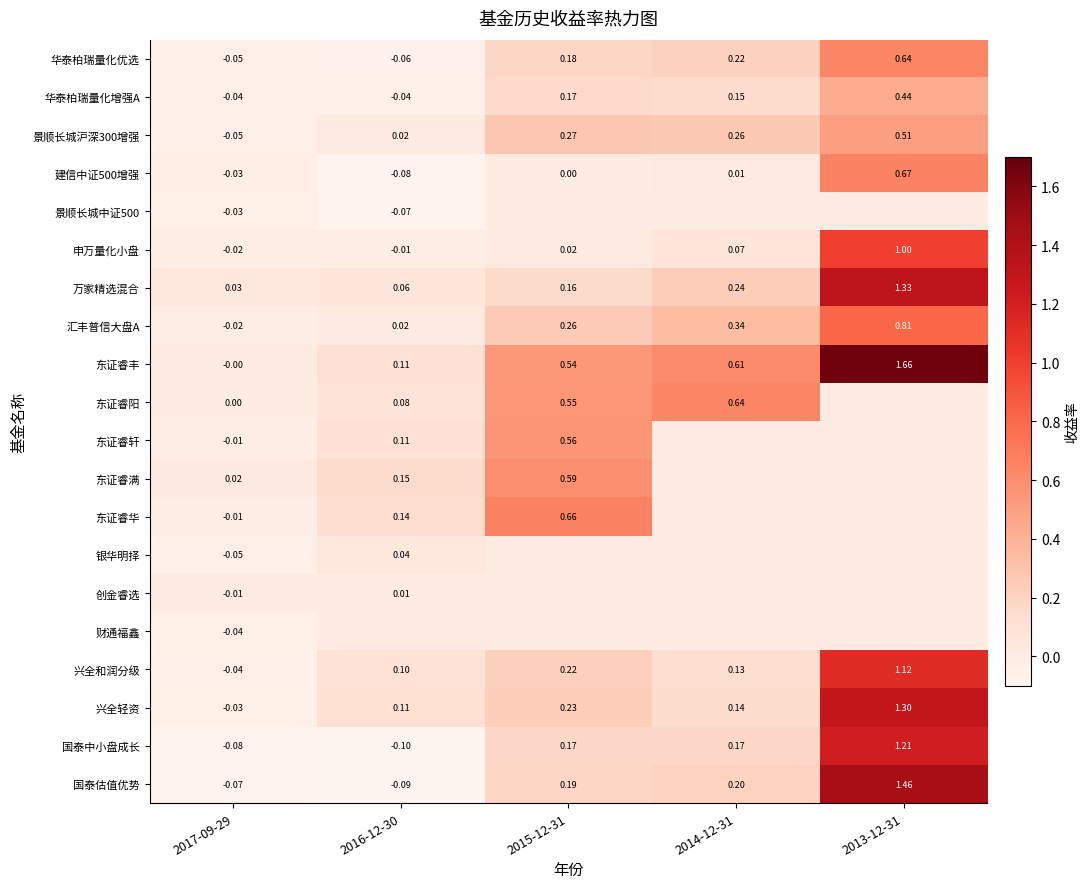

What is the total value across all series at 2017-09-29?

-0.5